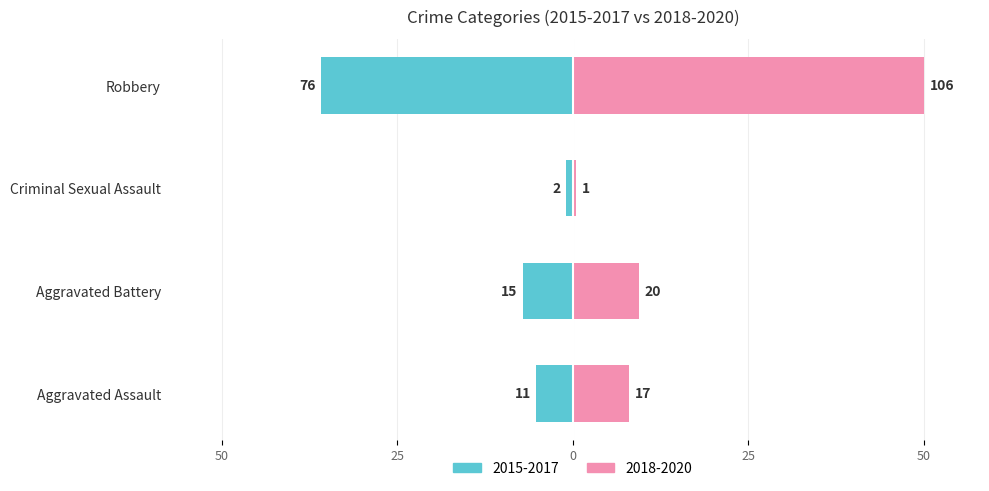

Count the number of categories in the chart.

4